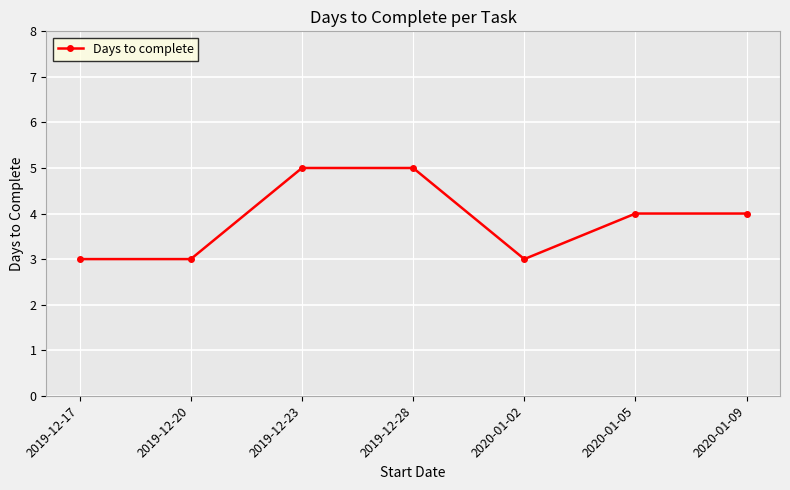

What is the sum of all values?

27